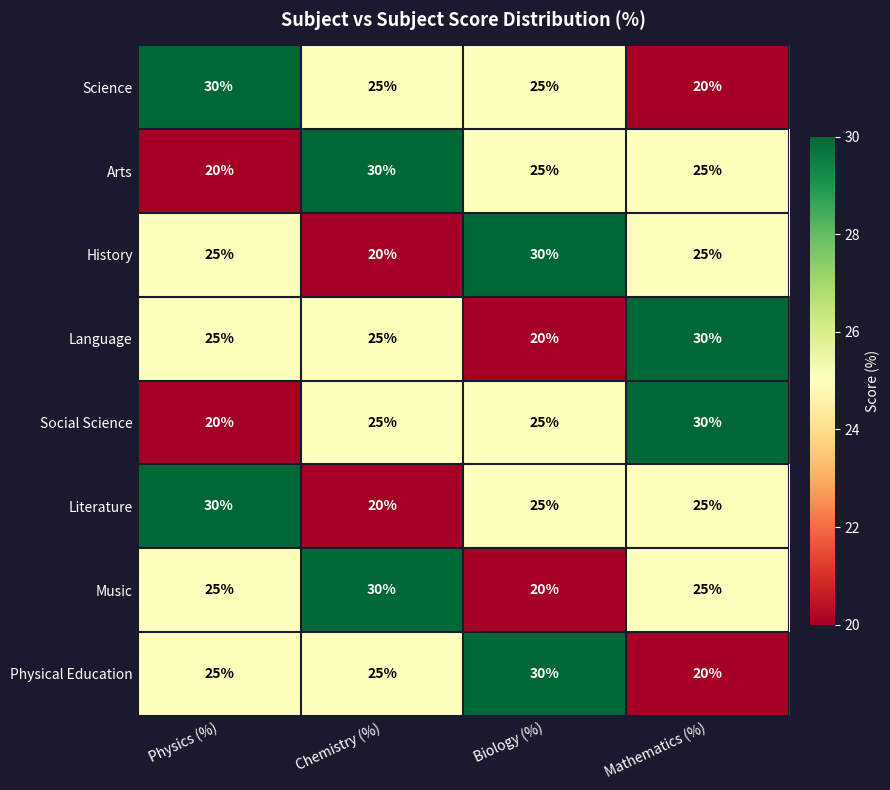

The Literature series shows 25 at Mathematics (%). True or false?

True